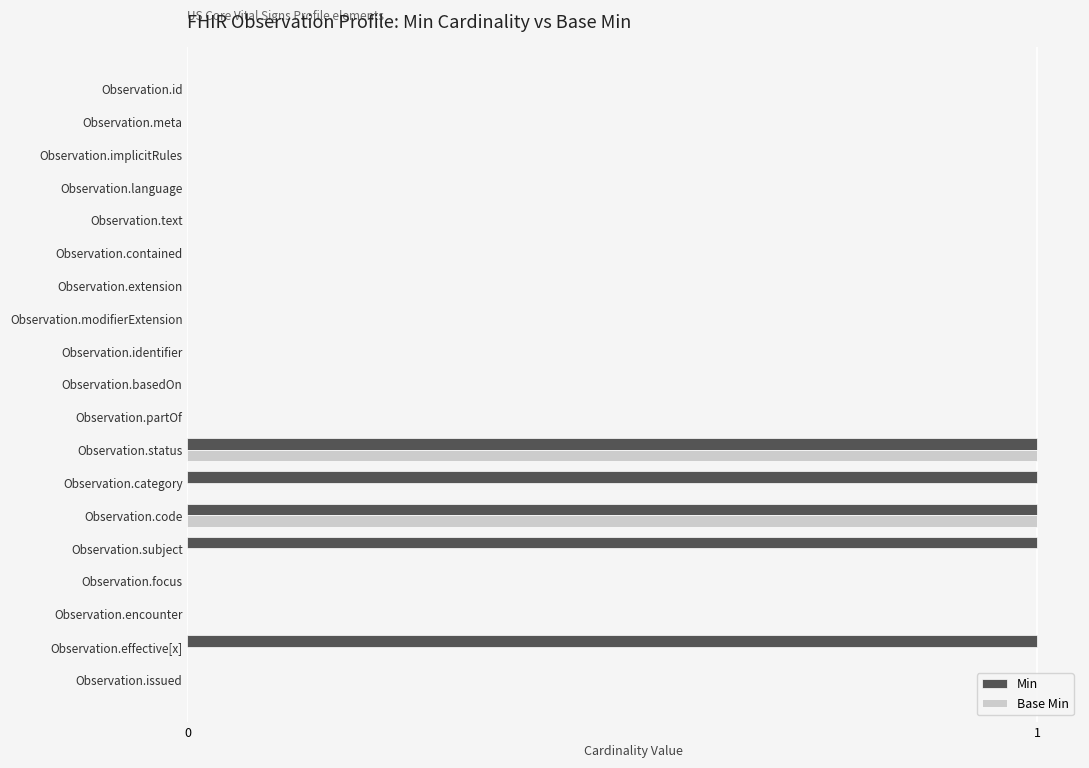

Which series changed the most between Observation.implicitRules and Observation.category?

Min